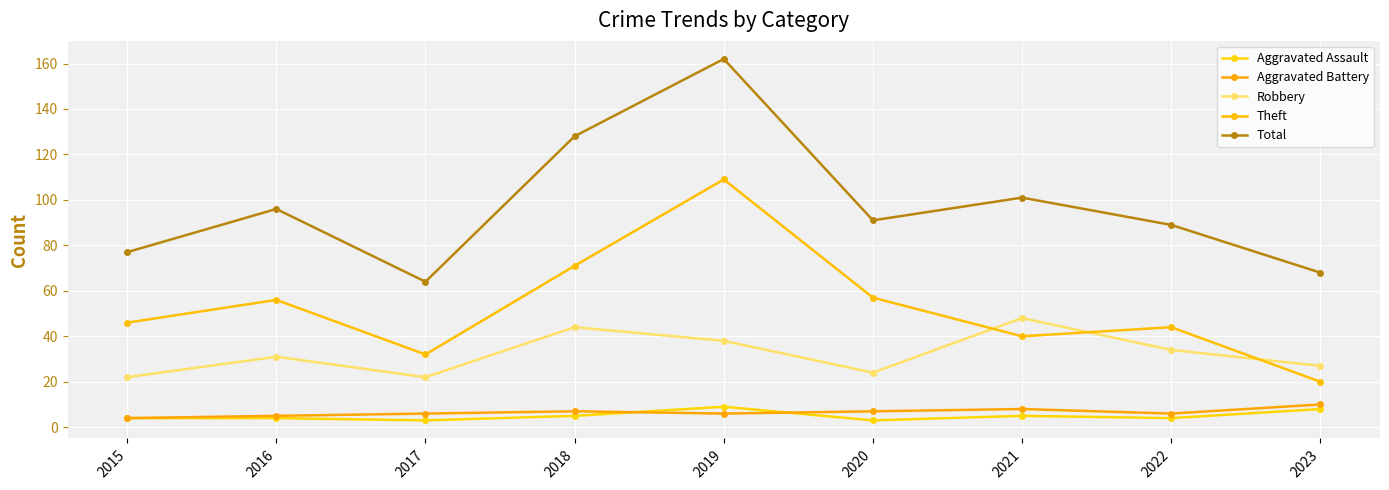

Which has a higher value, 2017 or 2023?

2023